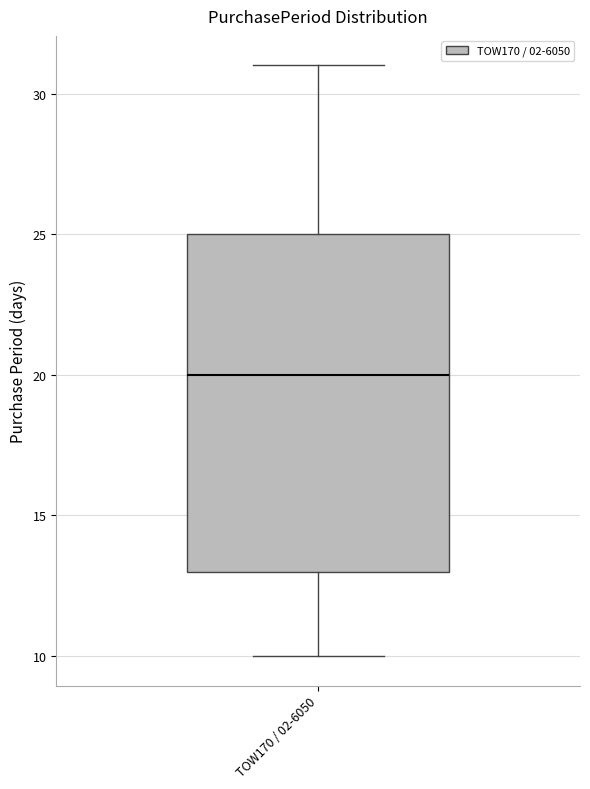

Read this box plot against the y-axis: the position of the median line, the range covered by the box, and the ends of both whiskers. The values are not printed on the chart, so give them approximately, as read against the axis.

median 20, box 13 to 25, whiskers 10 to 31